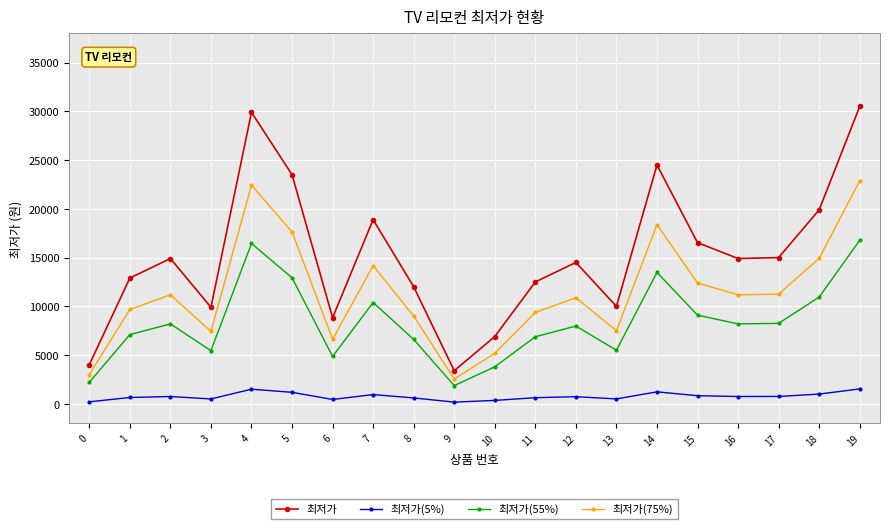

Is it true that 최저가(55%) equals 19234.1 at 18?

False